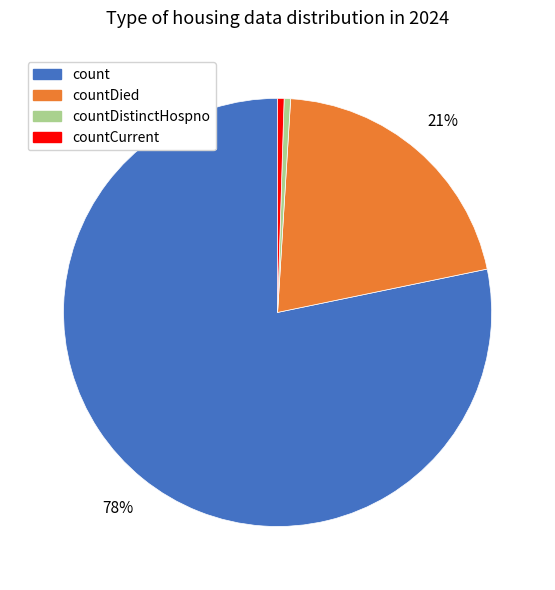

Count the number of slices in the pie.

4